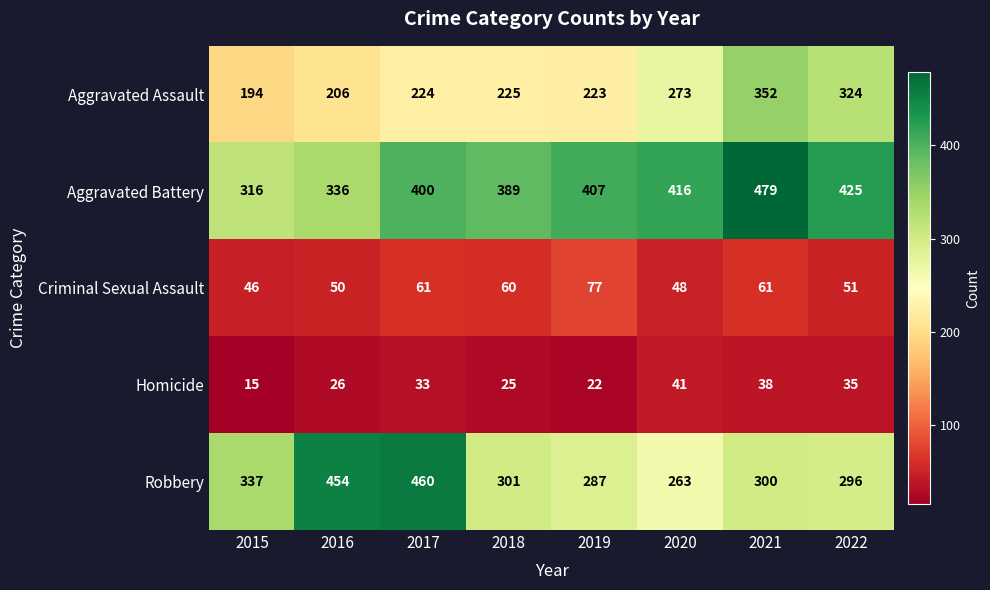

Which series has the largest total across all categories?

Aggravated Battery